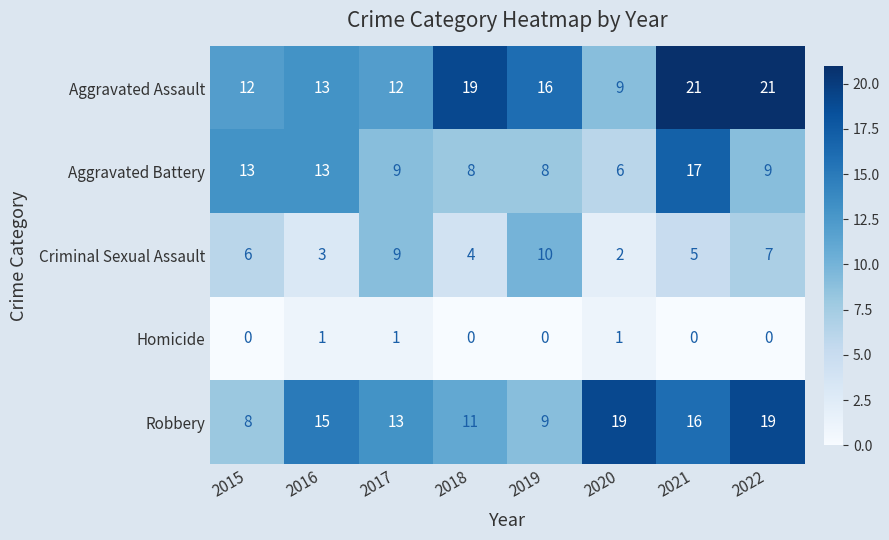

Count the number of data series in this chart.

5